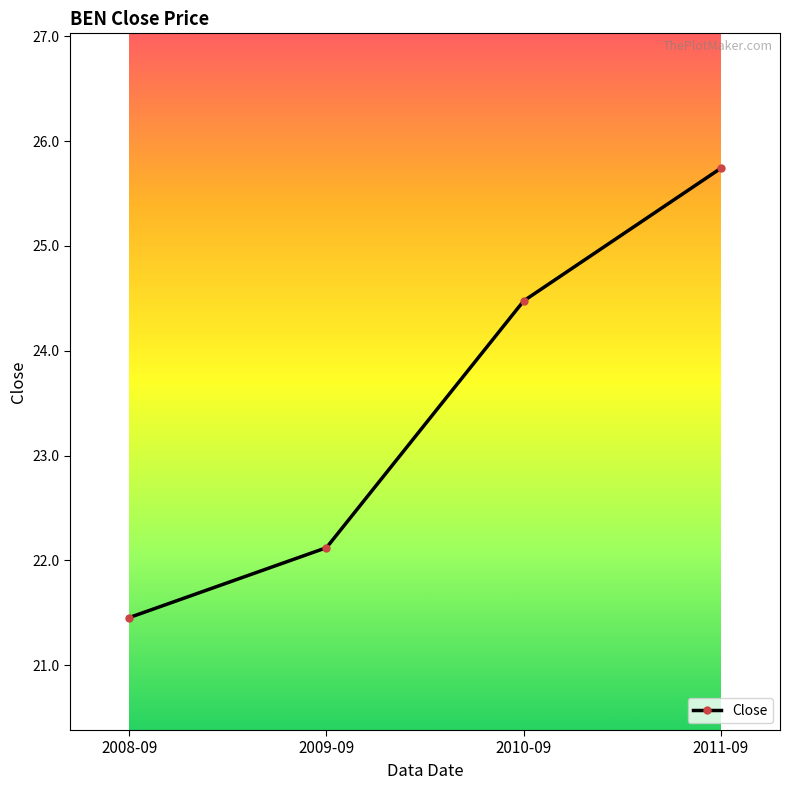

What is the maximum value shown in the chart?

25.7